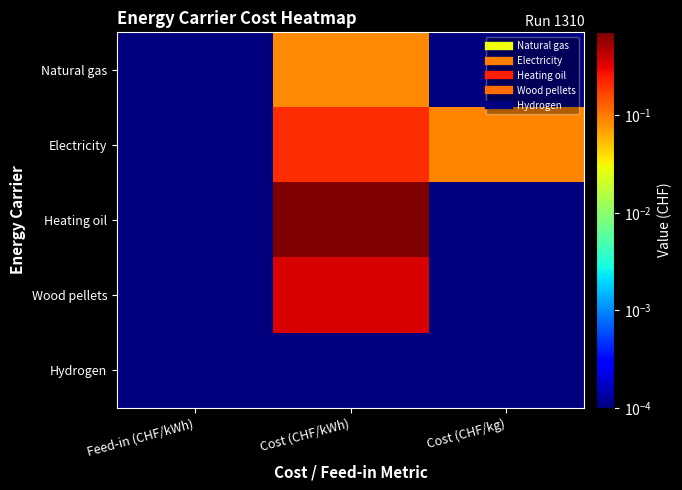

What is the spread (max minus min) of values at Cost (CHF/kg)?

0.1